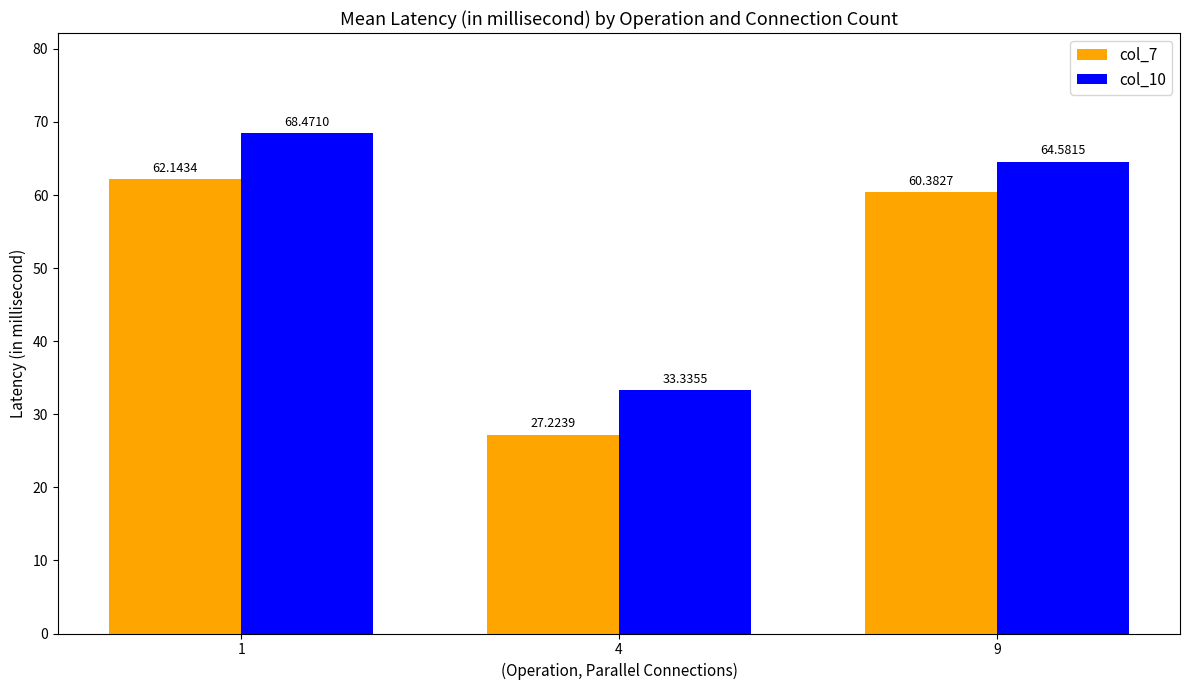

Does the chart contain any negative values?

No